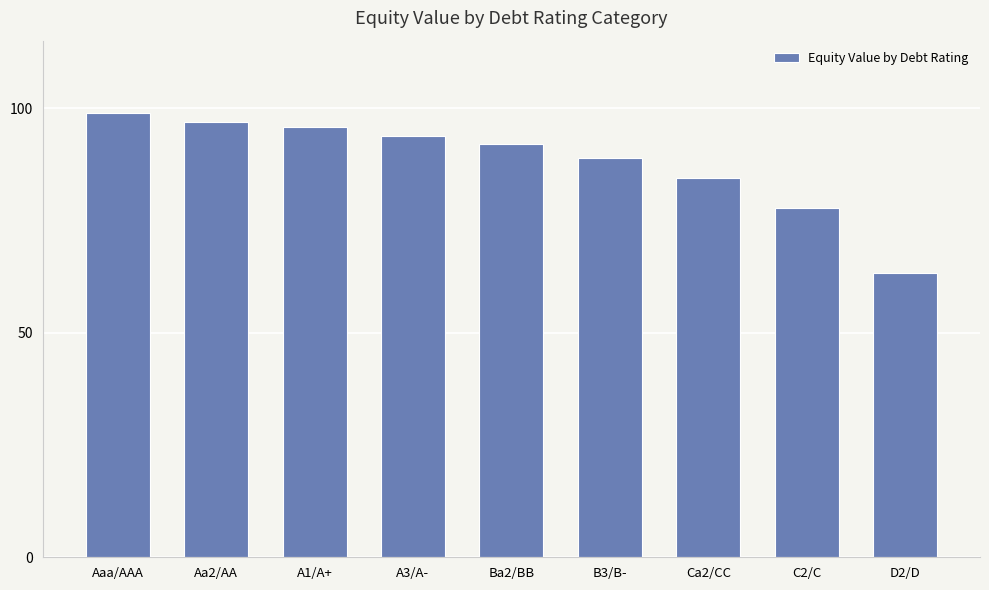

What is the minimum value shown in the chart?

63.4